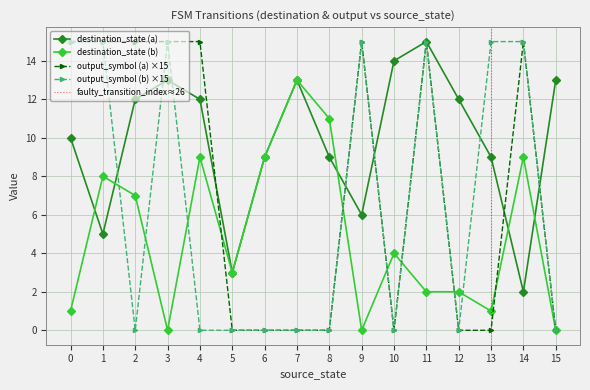

Is the value of destination_state (a) at 14 greater than the value of output_symbol (a) ×15 at 1?

No